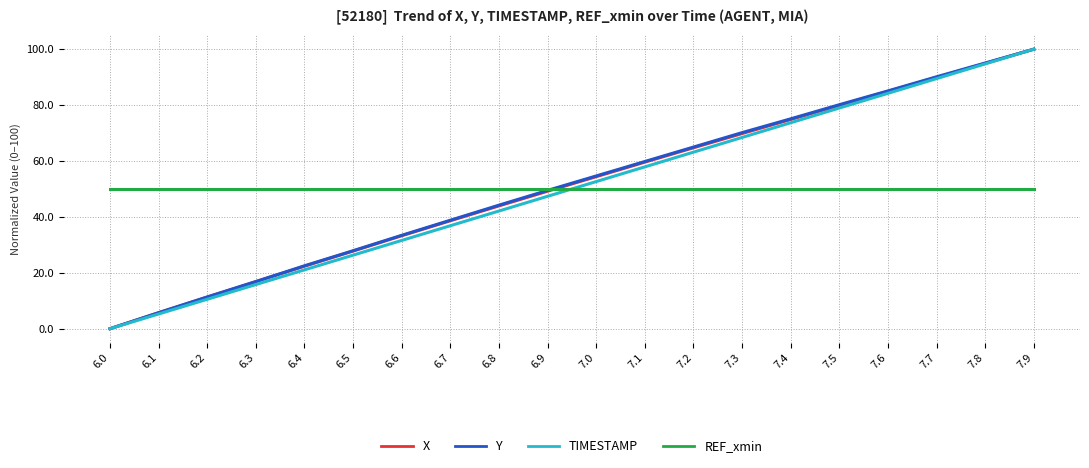

What position from the right is 6.9?

11